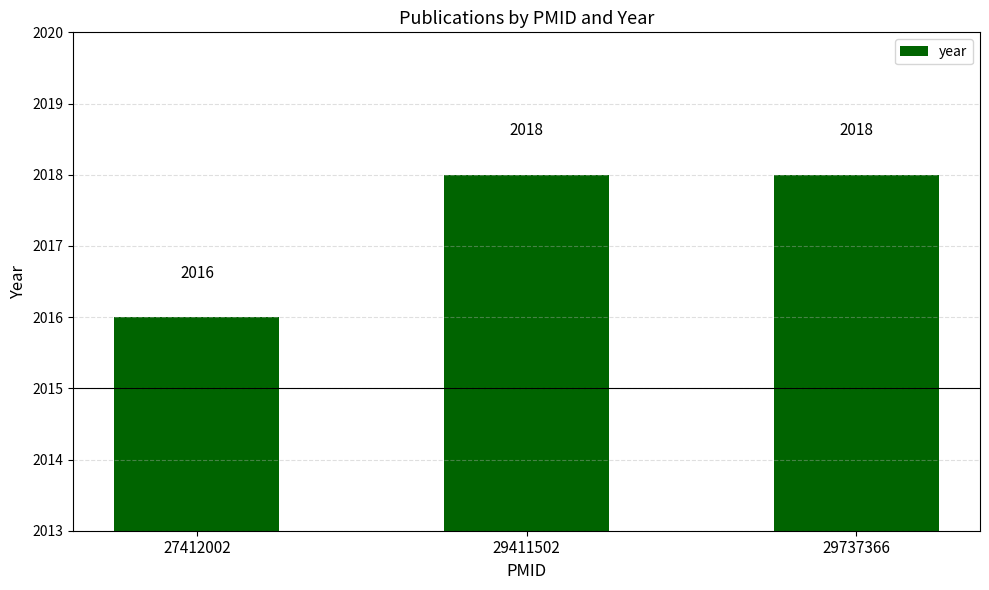

What is the sum of the values at 29411502 and 27412002?

4034